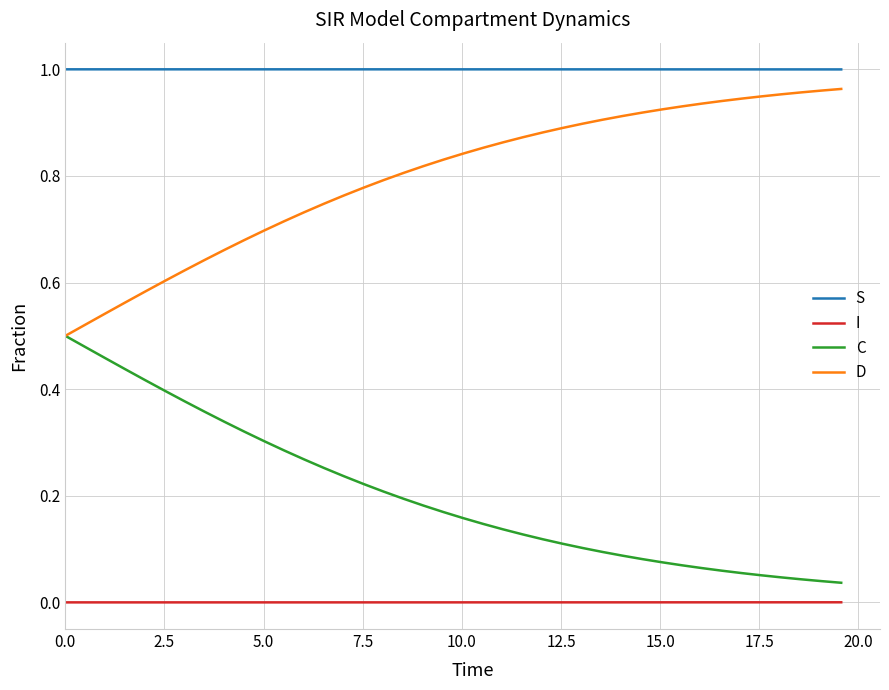

List the series in order of their overall mean, highest first.

S, D, C, I